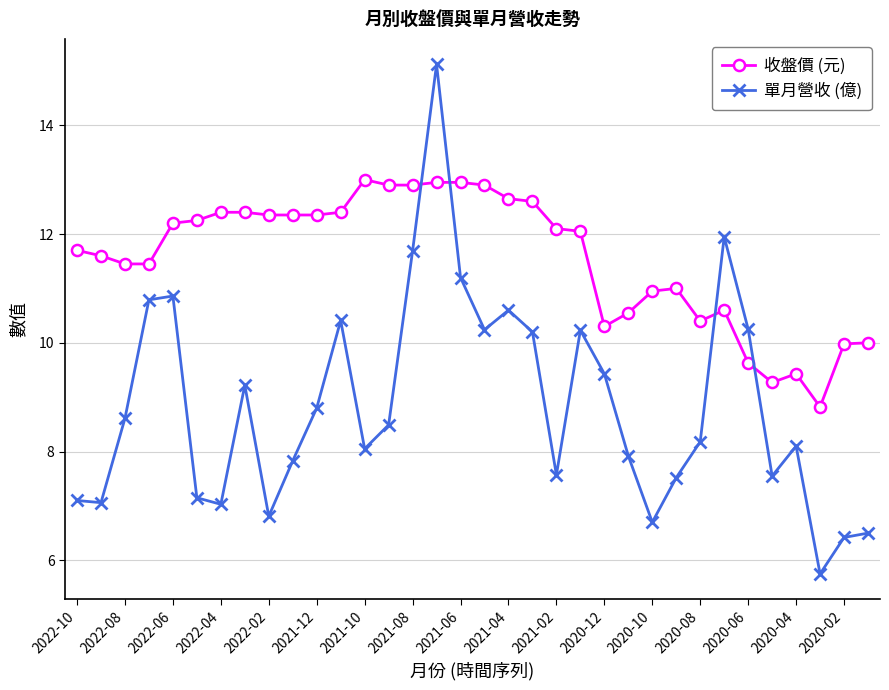

Which series has the largest total across all categories?

收盤價 (元)